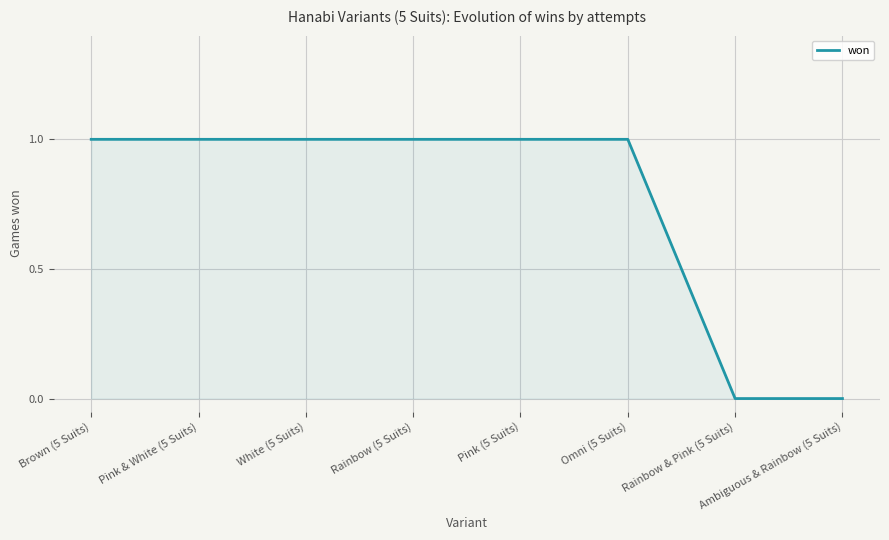

Does the chart have visible grid lines?

Yes